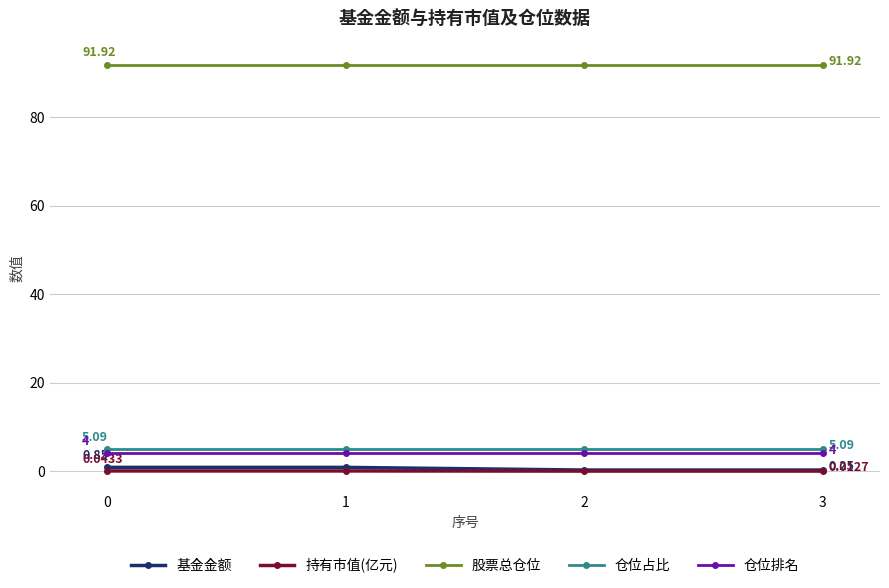

What is the average value of the 仓位排名 series?

4.0